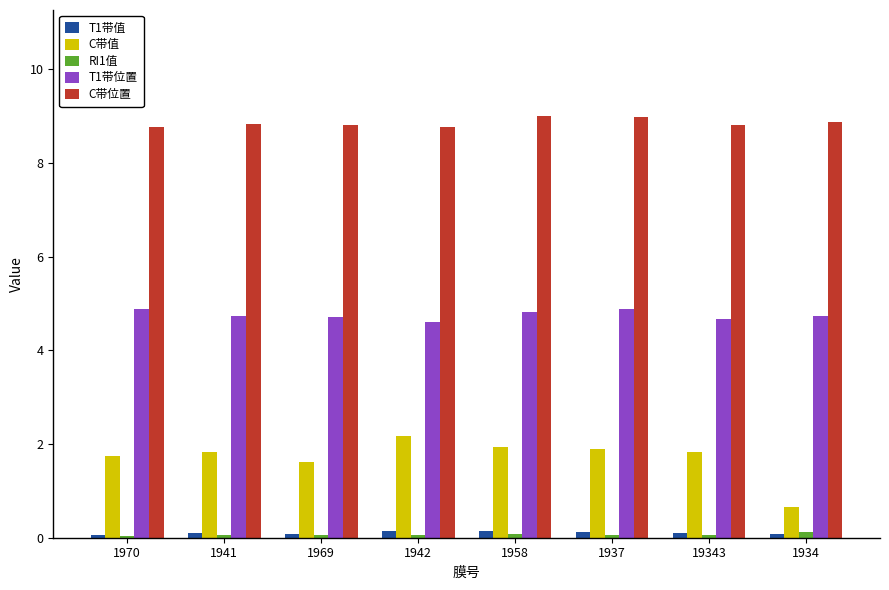

What is the greatest value displayed?

9.0